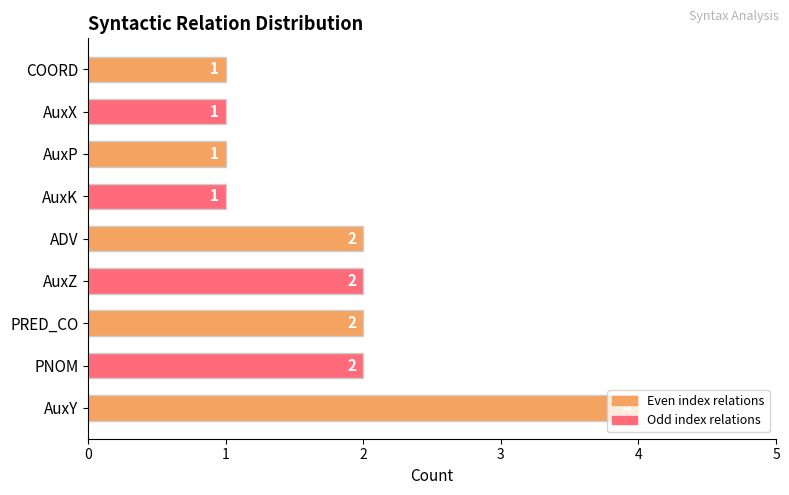

Count the values in the range 1 to 2.

8